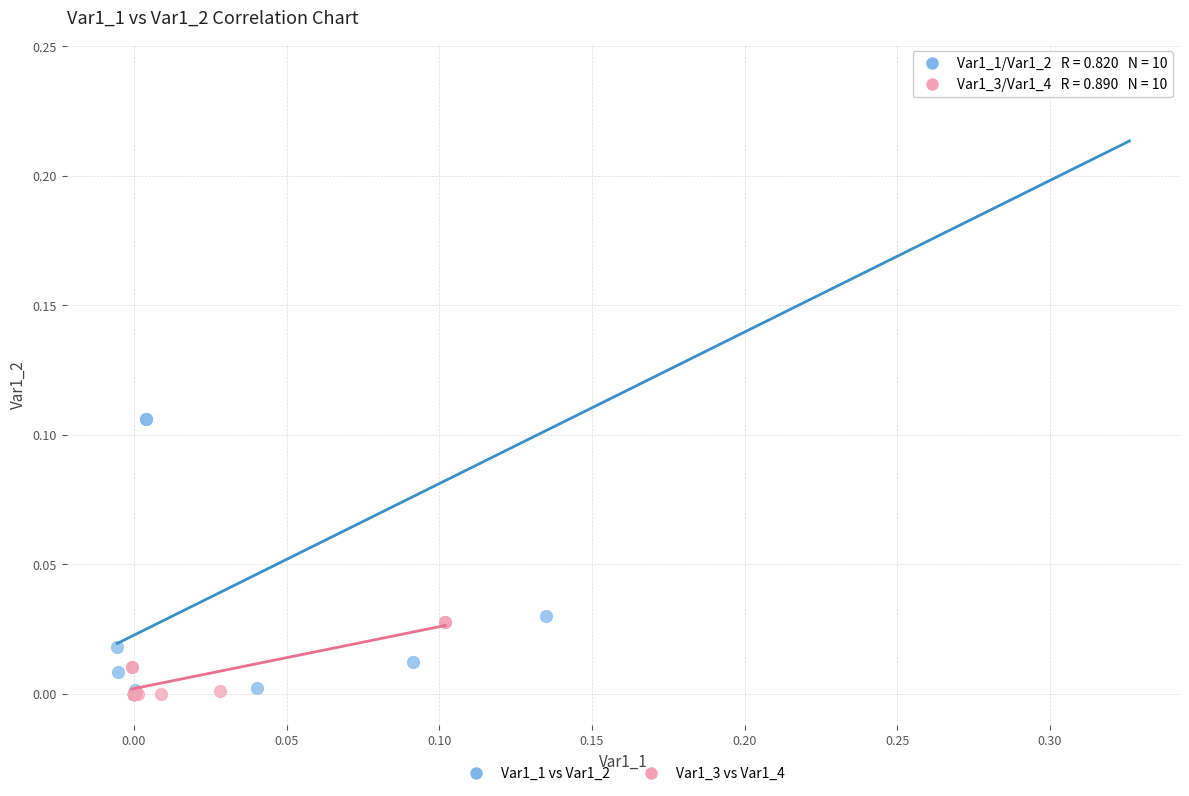

Which series has the widest spread of Y values?

Var1_1 vs Var1_2